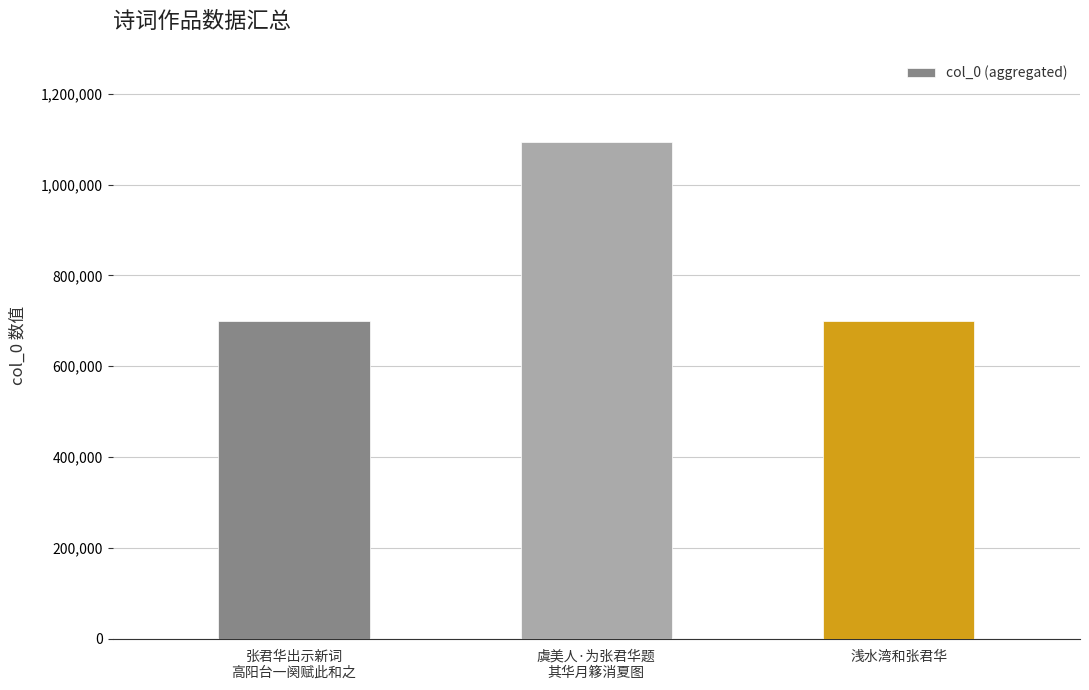

Is it true that the value at 浅水湾和张君华 is 699796?

True